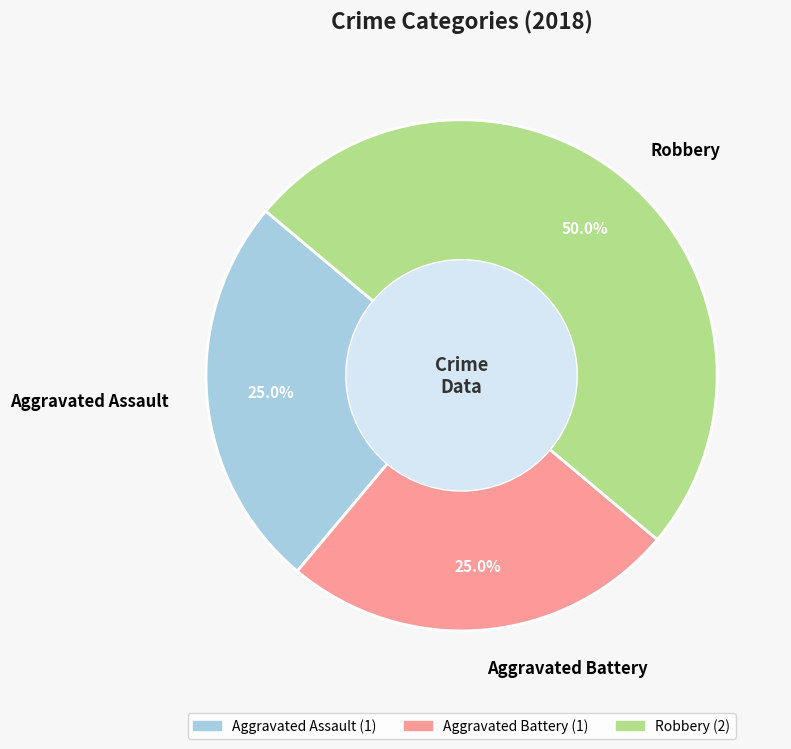

What is the total percentage of Robbery and Aggravated Battery?

75.0%